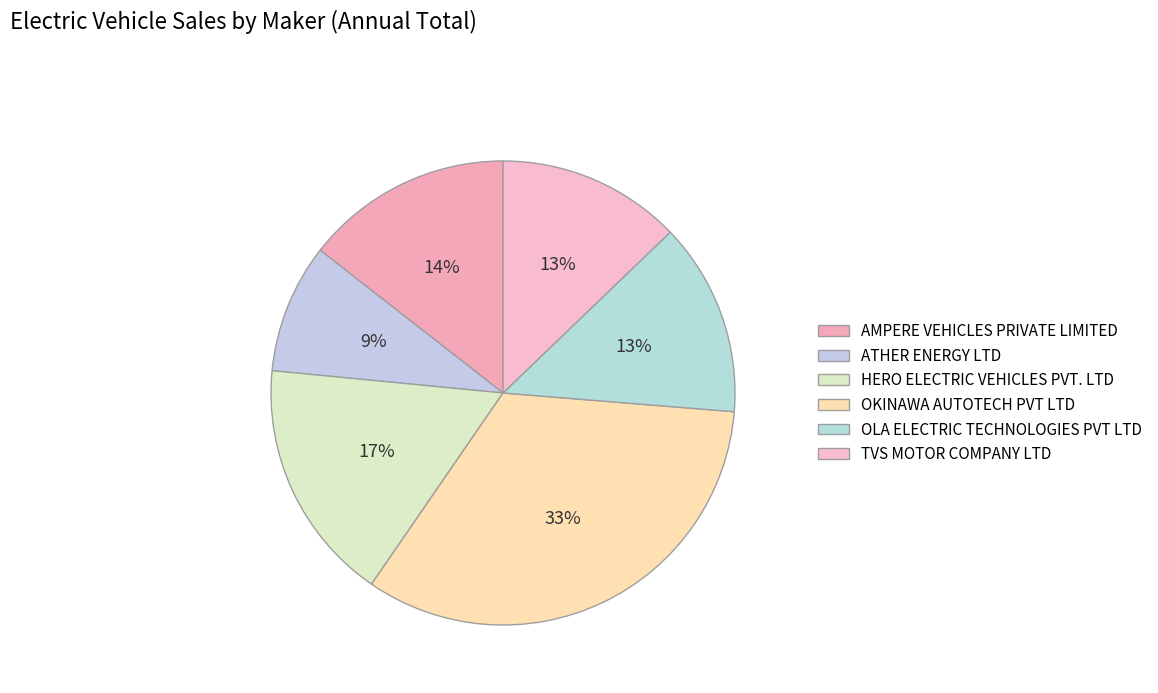

To the nearest percent, what is the combined percentage of ATHER ENERGY LTD and OLA ELECTRIC TECHNOLOGIES PVT LTD?

22%